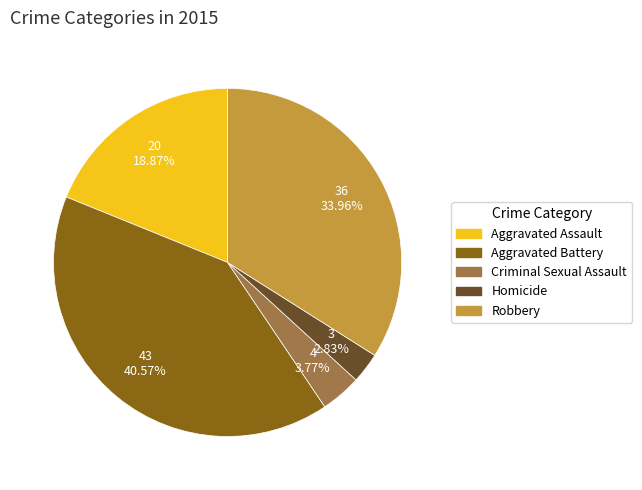

How many slices are in this pie chart?

5